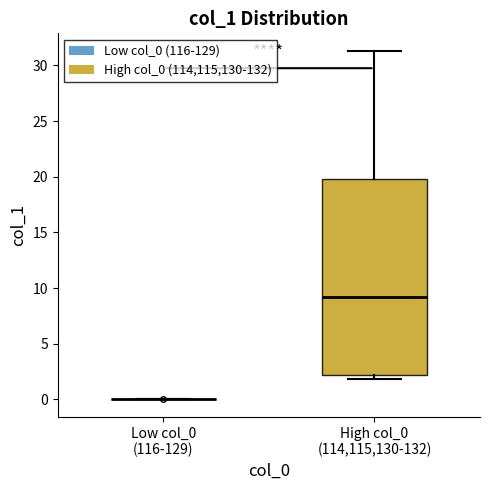

Reading left to right, read every box against the y-axis: the position of its median line, the range the box covers, and the ends of its whiskers. The values are not printed on the chart, so give them approximately, as read against the axis.

Low col_0 (116-129): box collapsed to a line at 0.0, whiskers 0.0 to 0.0
High col_0 (114,115,130-132): median 9.0, box 2.0 to 20.0, whiskers 2.0 (just below the box's lower edge) to 31.5